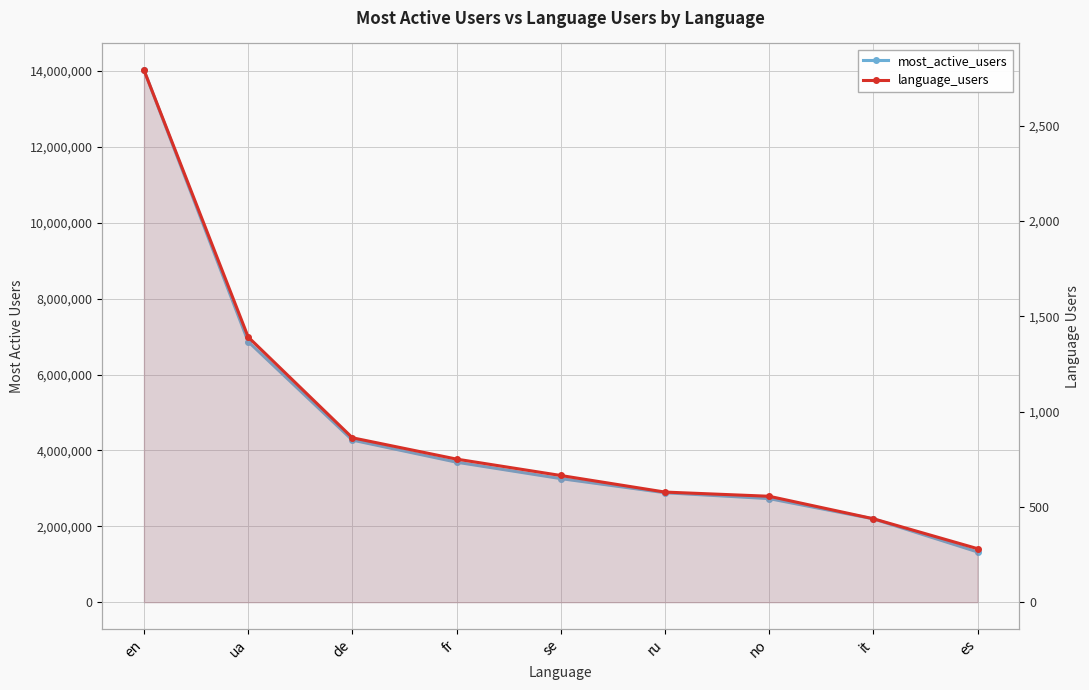

Between en and es, which series saw the biggest shift?

most_active_users